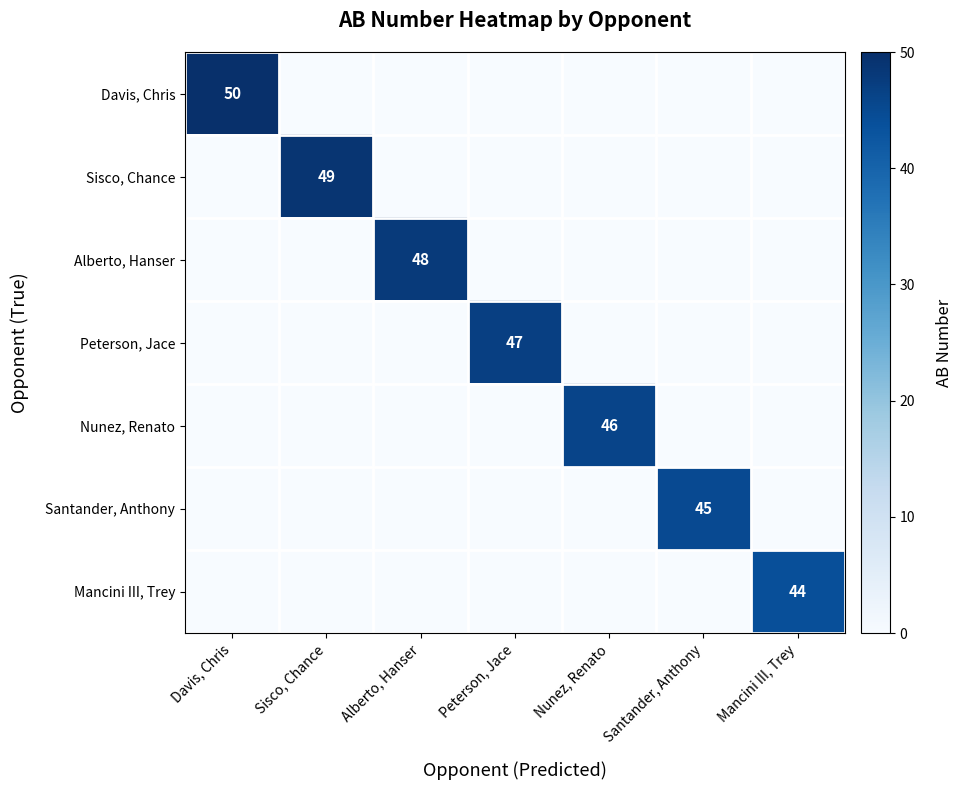

Is it true that Sisco, Chance equals 14 at Sisco, Chance?

False